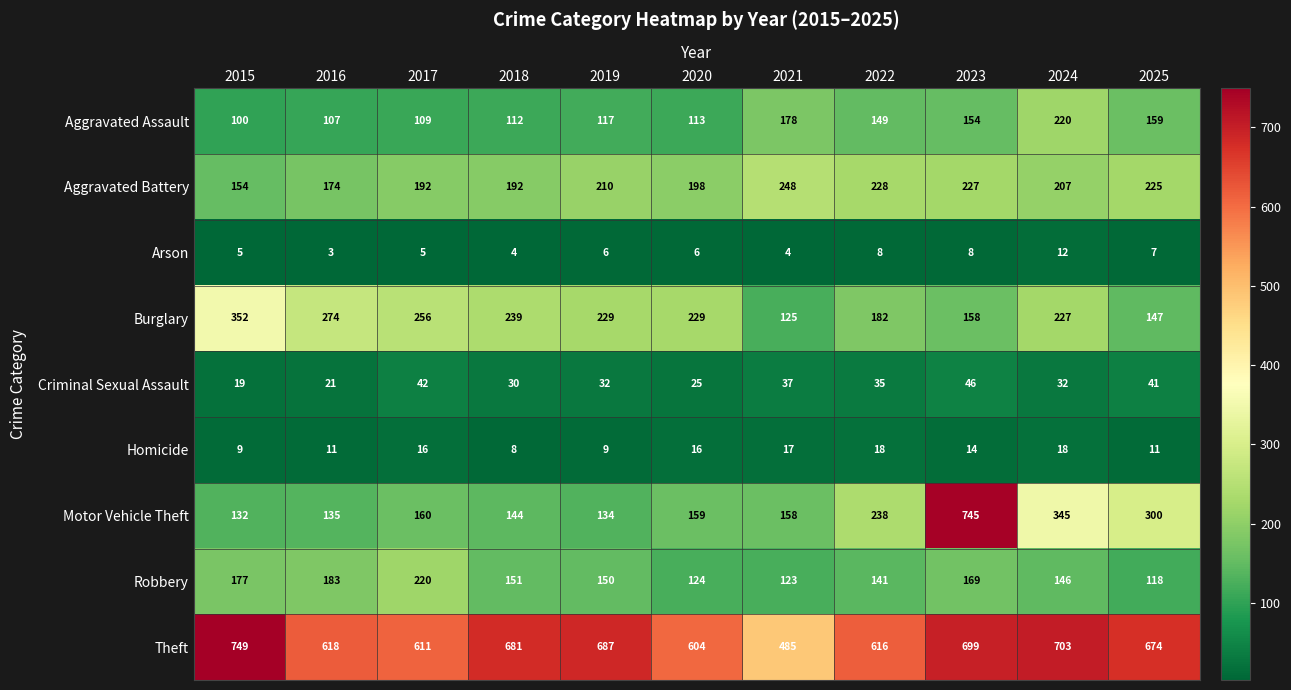

Rank the categories by Motor Vehicle Theft value from lowest to highest.

2015, 2019, 2016, 2018, 2021, 2020, 2017, 2022, 2025, 2024, 2023